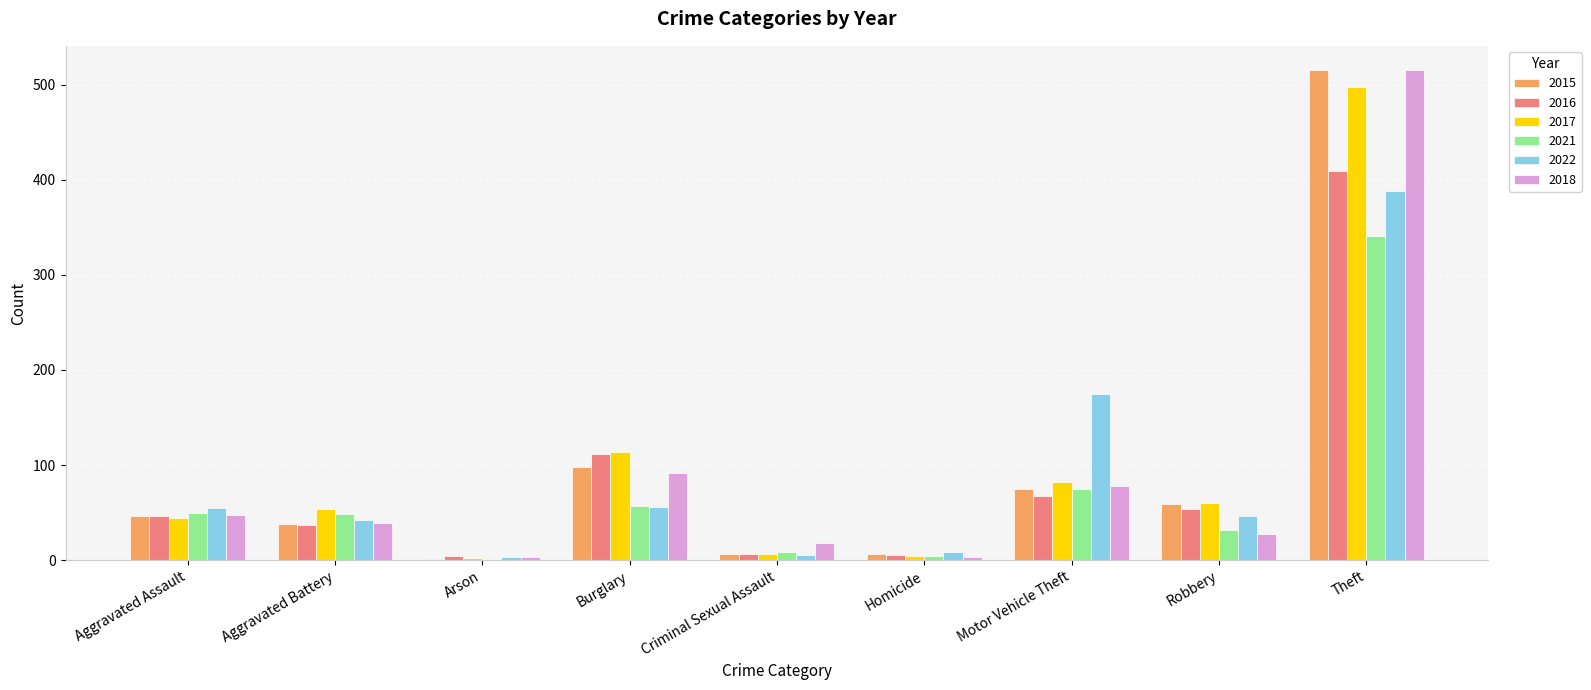

Are the bars grouped side by side (vs. stacked)?

Yes